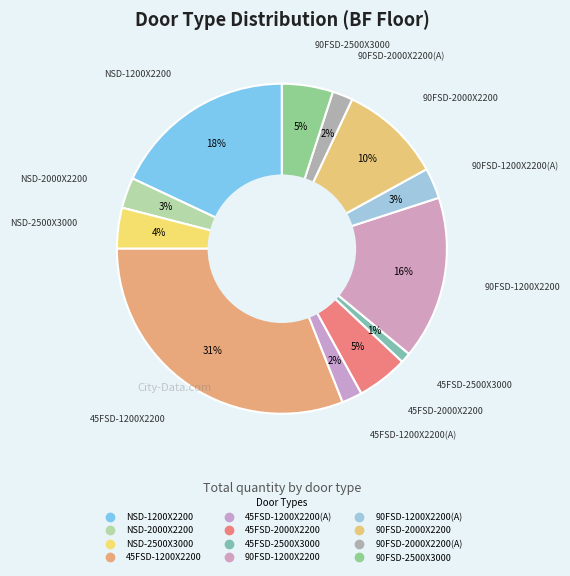

Rank the categories by value from highest to lowest.

45FSD-1200X2200, NSD-1200X2200, 90FSD-1200X2200, 90FSD-2000X2200, 45FSD-2000X2200, 90FSD-2500X3000, NSD-2500X3000, NSD-2000X2200, 90FSD-1200X2200(A), 45FSD-1200X2200(A), 90FSD-2000X2200(A), 45FSD-2500X3000